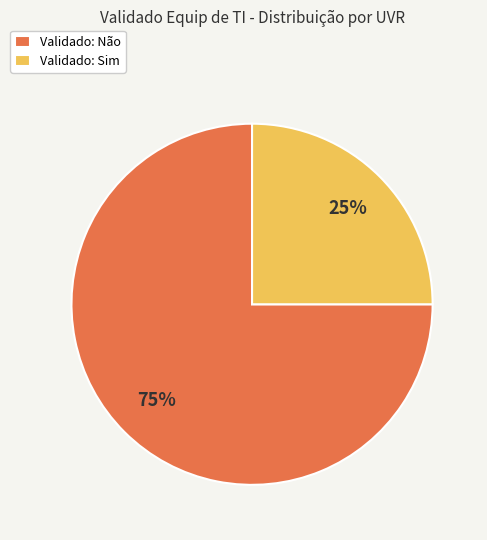

Which category accounts for the majority?

Validado: Não